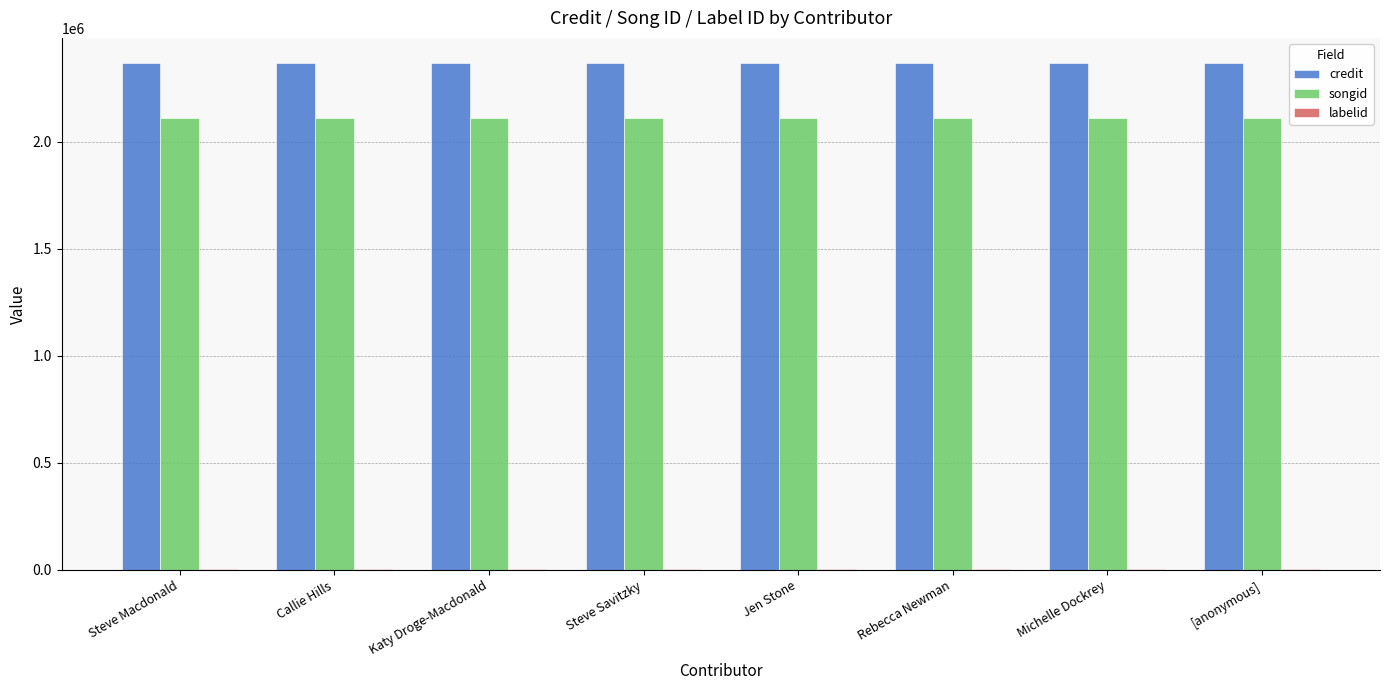

What is the sum of all credit values?

18940976